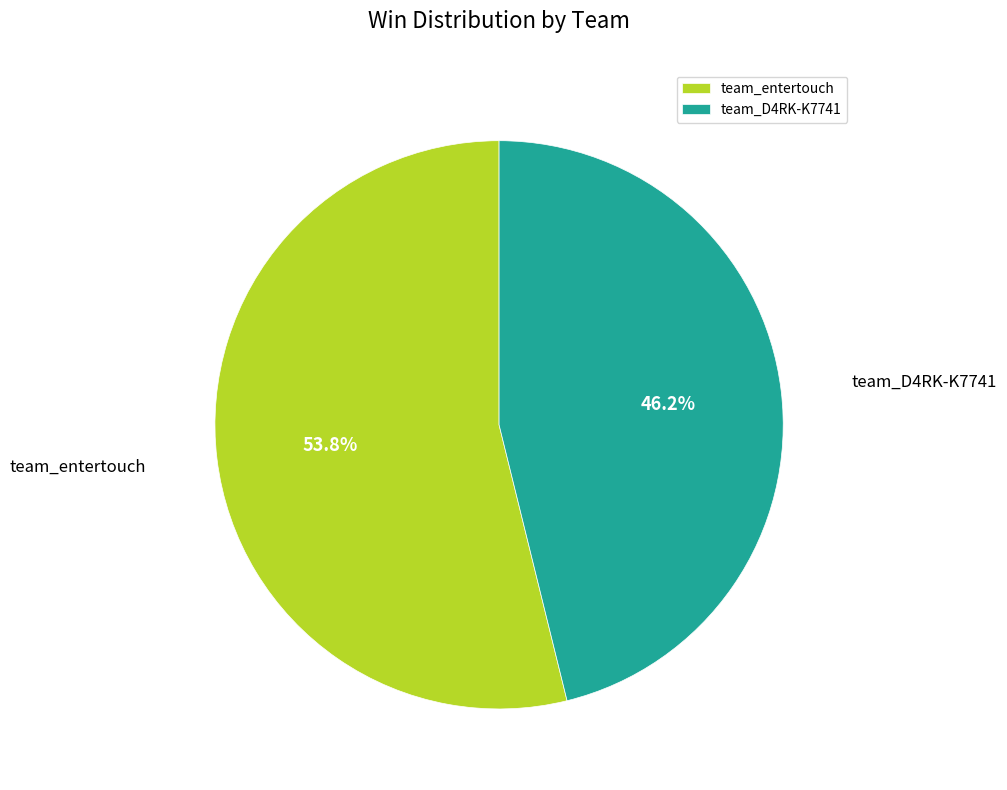

True or false: team_D4RK-K7741 accounts for 51% of the total.

False